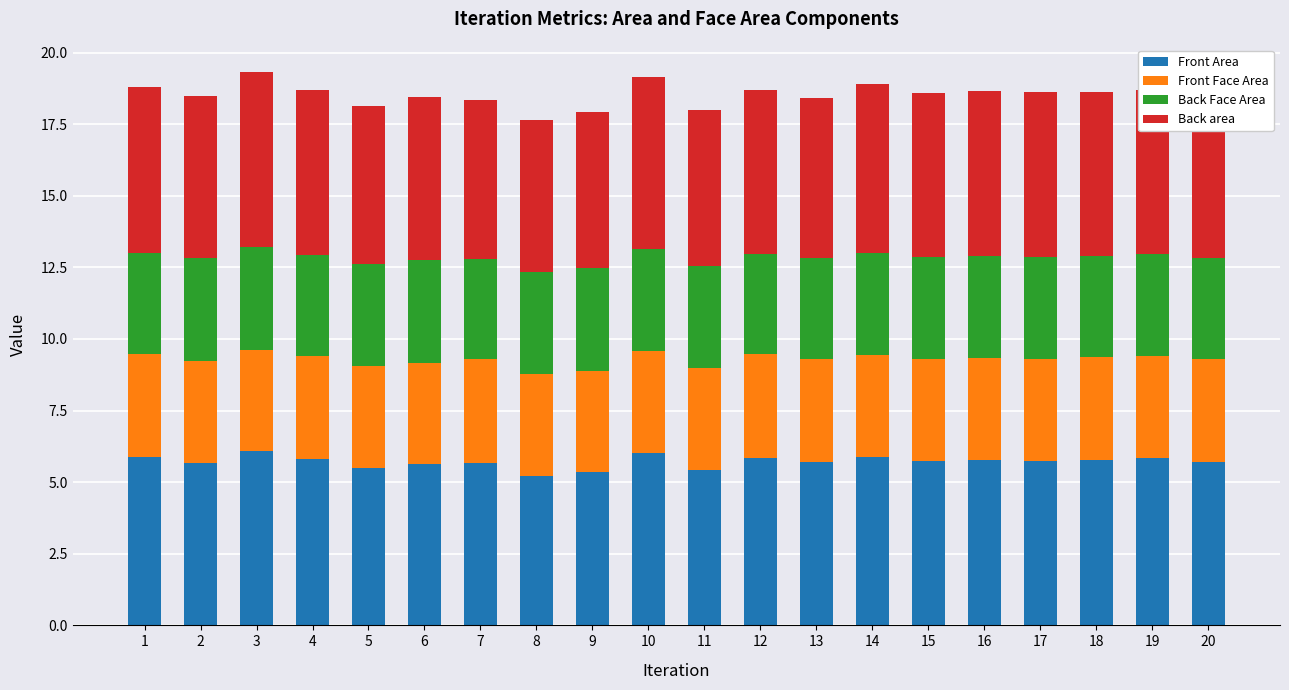

The value of Front Area at 20 is 2.7. True or false?

False